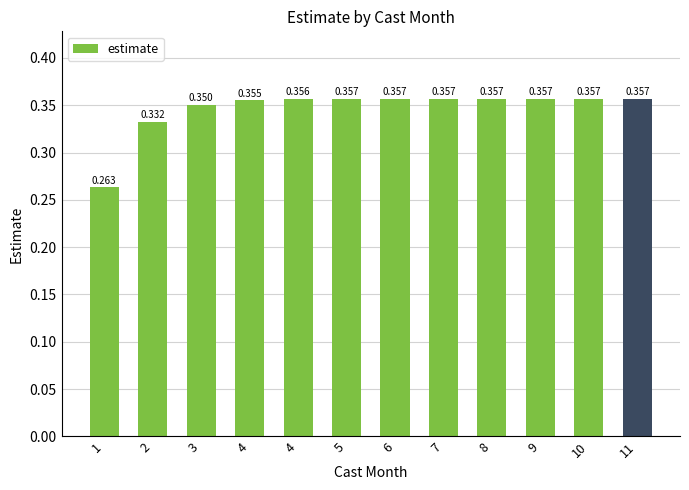

How many series are shown in this chart?

1